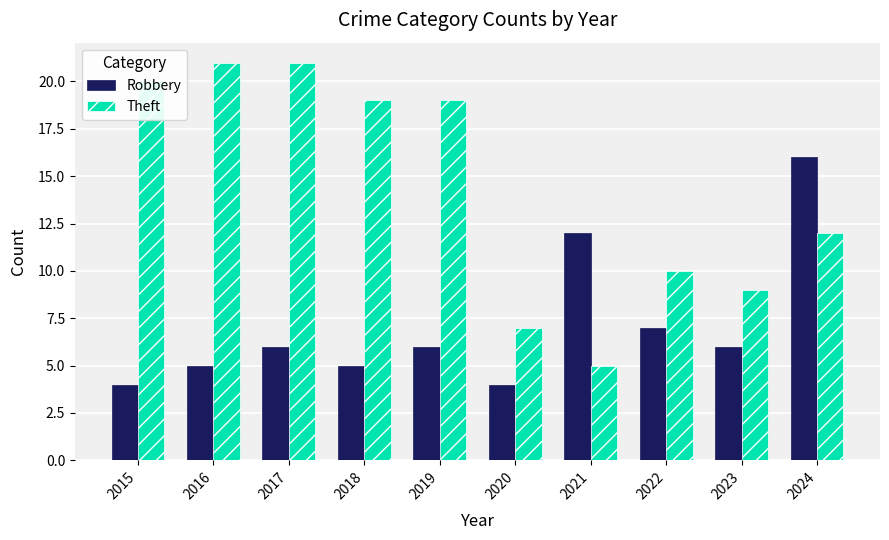

At which label is Theft closest to 13?

2024